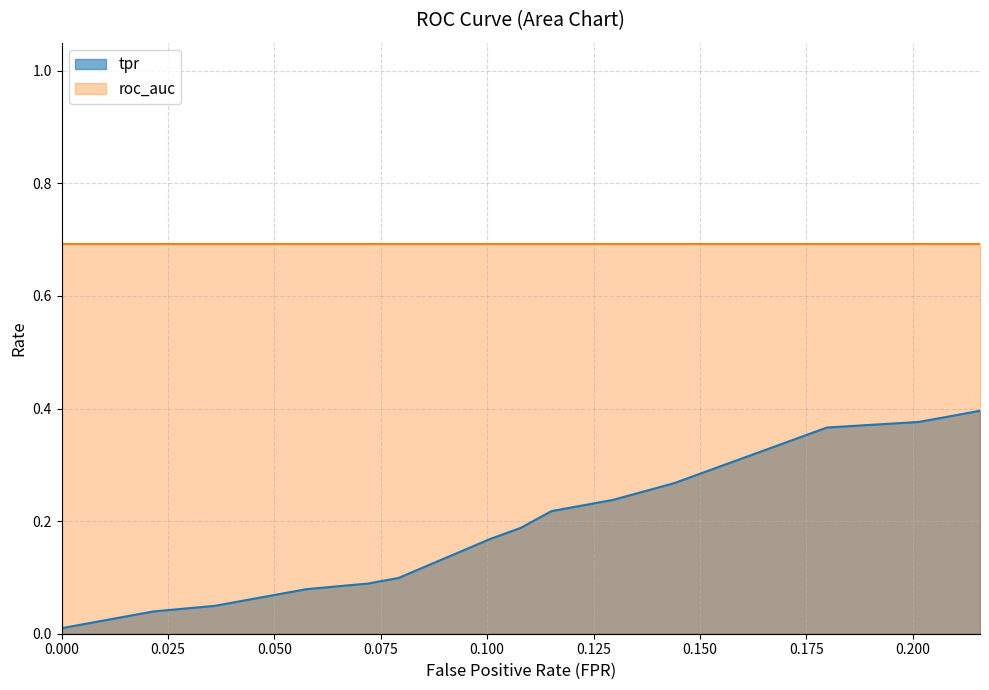

The chart shows a value of 0.0 at 0.01438848920863309. True or false?

True